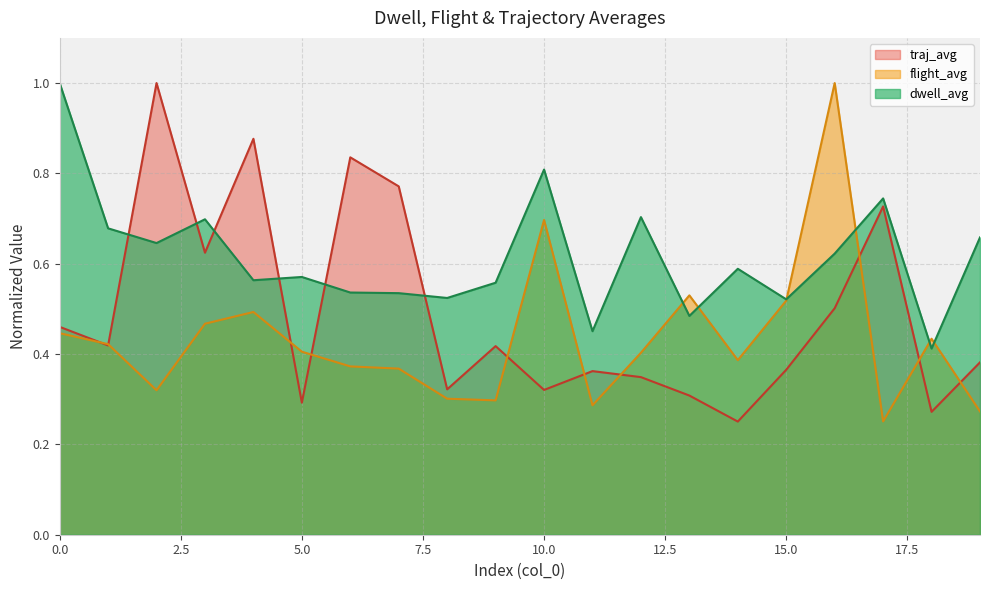

What are all the series names shown in the legend?

traj_avg, flight_avg, dwell_avg